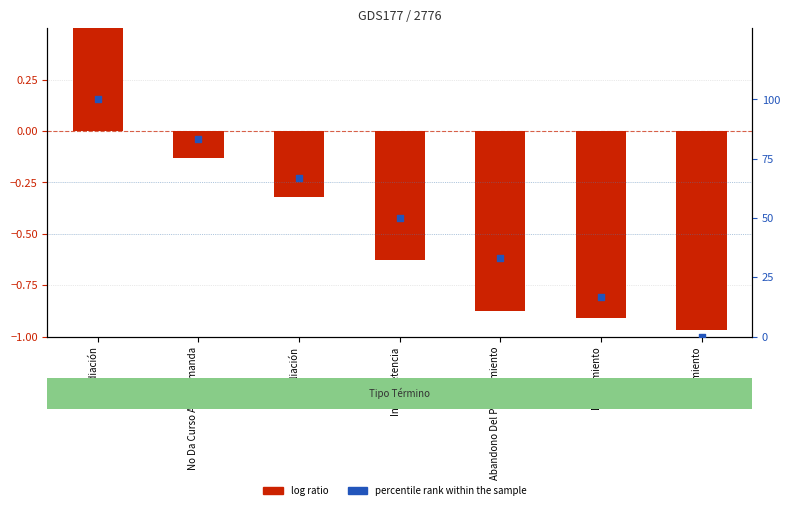

What is the total value across all series at Desistimiento?

15.8